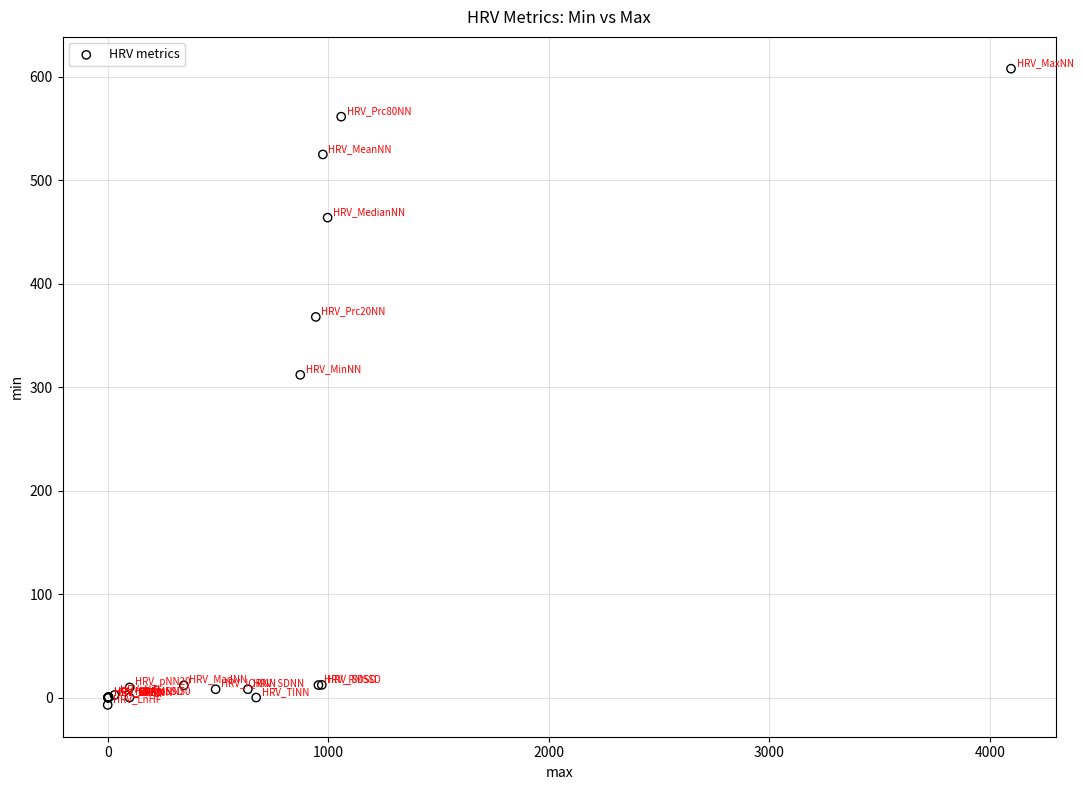

What Y value in the scatter plot is closest to 300?

312.0